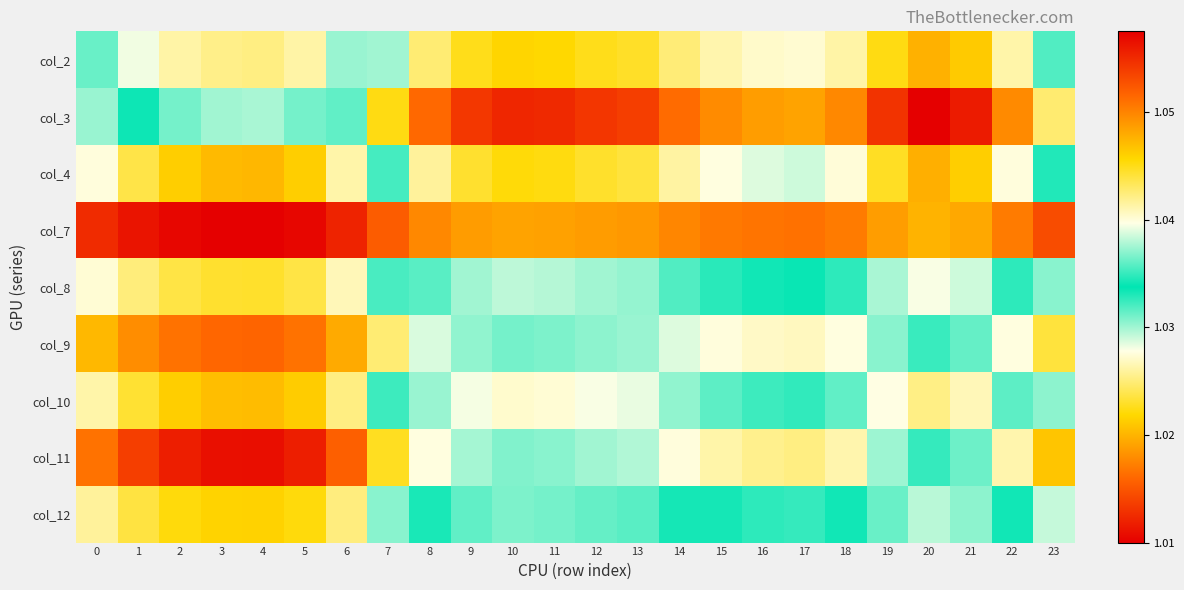

Which has a higher value, 8 or 22?

22